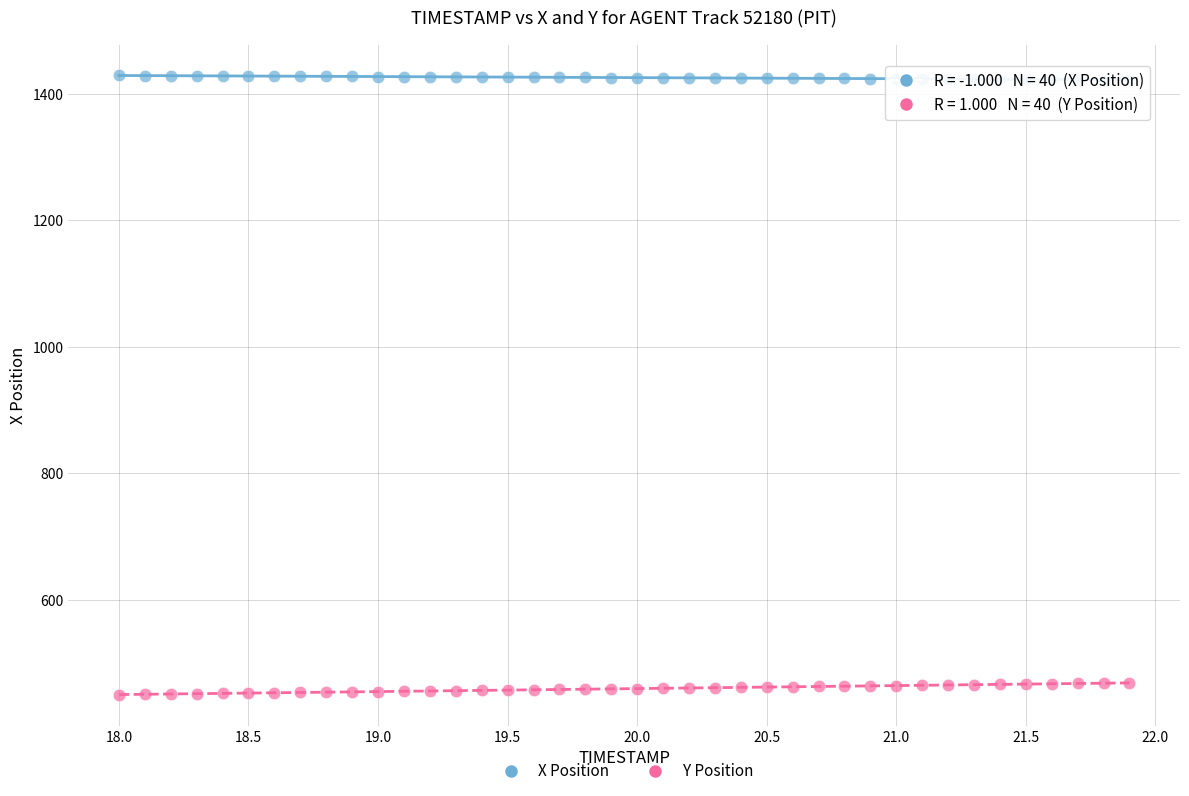

Which series reaches the minimum Y coordinate?

Y Position